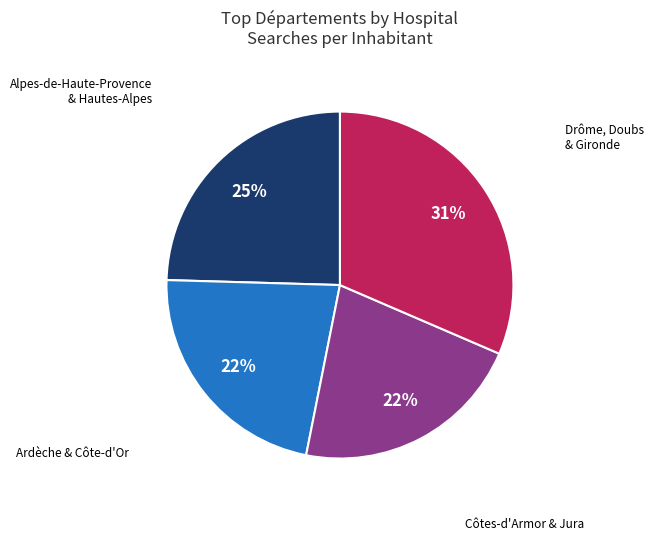

To the nearest percent, what is the average slice percentage?

25%